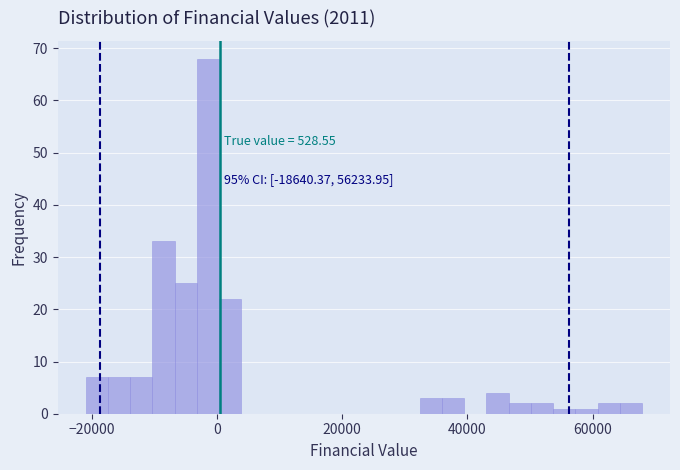

Read against the x-axis, roughly where is the centre of the tallest bar?

-2000